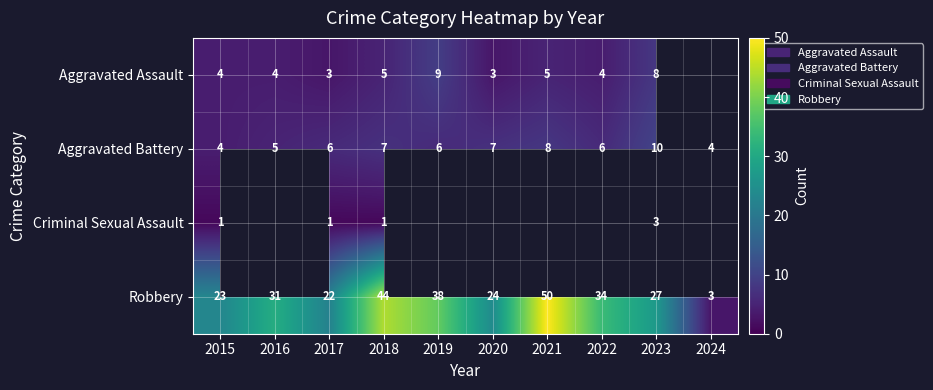

What is the average value of the Robbery series?

30